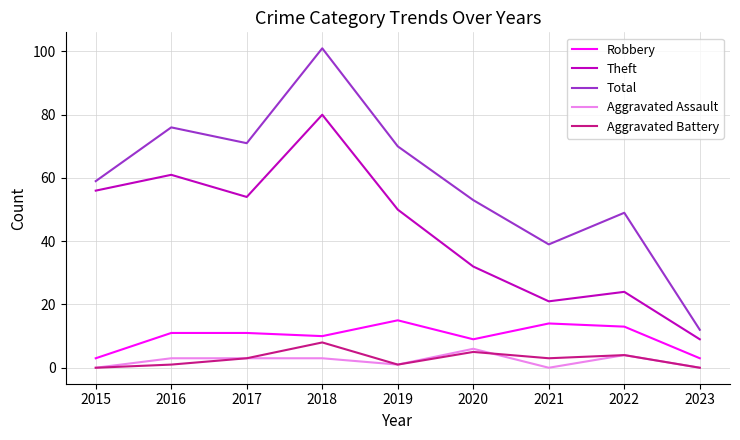

Rank the series at 2020 from lowest to highest value.

Aggravated Battery, Aggravated Assault, Robbery, Theft, Total